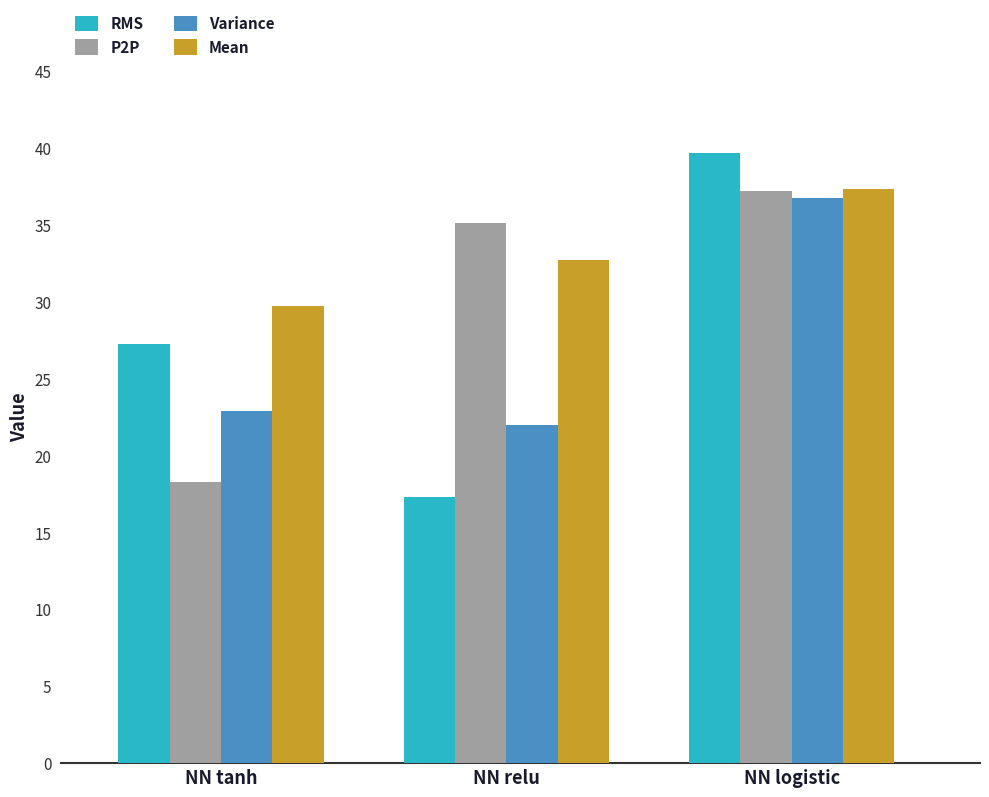

The RMS series shows 39.7 at NN logistic. True or false?

True